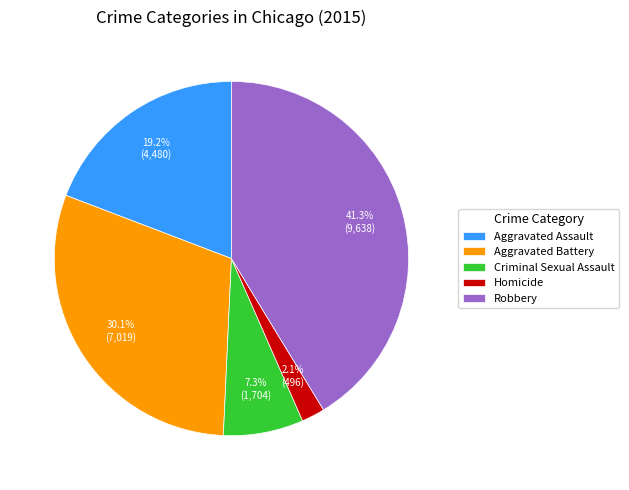

Approximately how many times larger is the value at Aggravated Assault compared to Aggravated Battery?

0.6